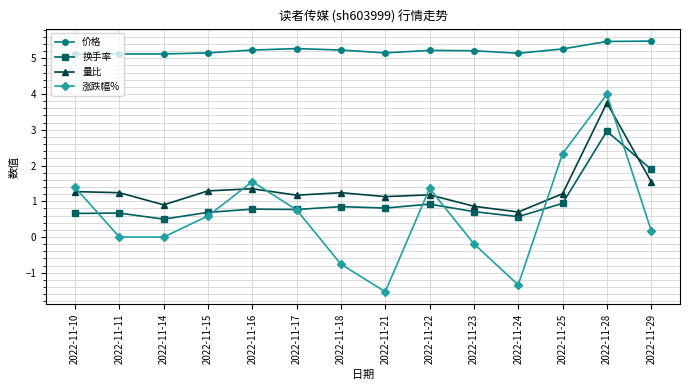

What is the maximum value for 价格?

5.5